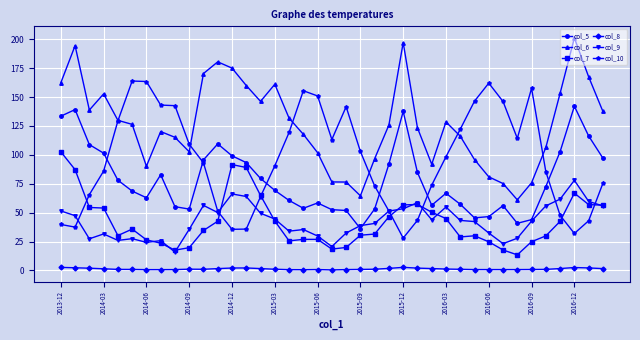

Which series has the largest total across all categories?

col_6